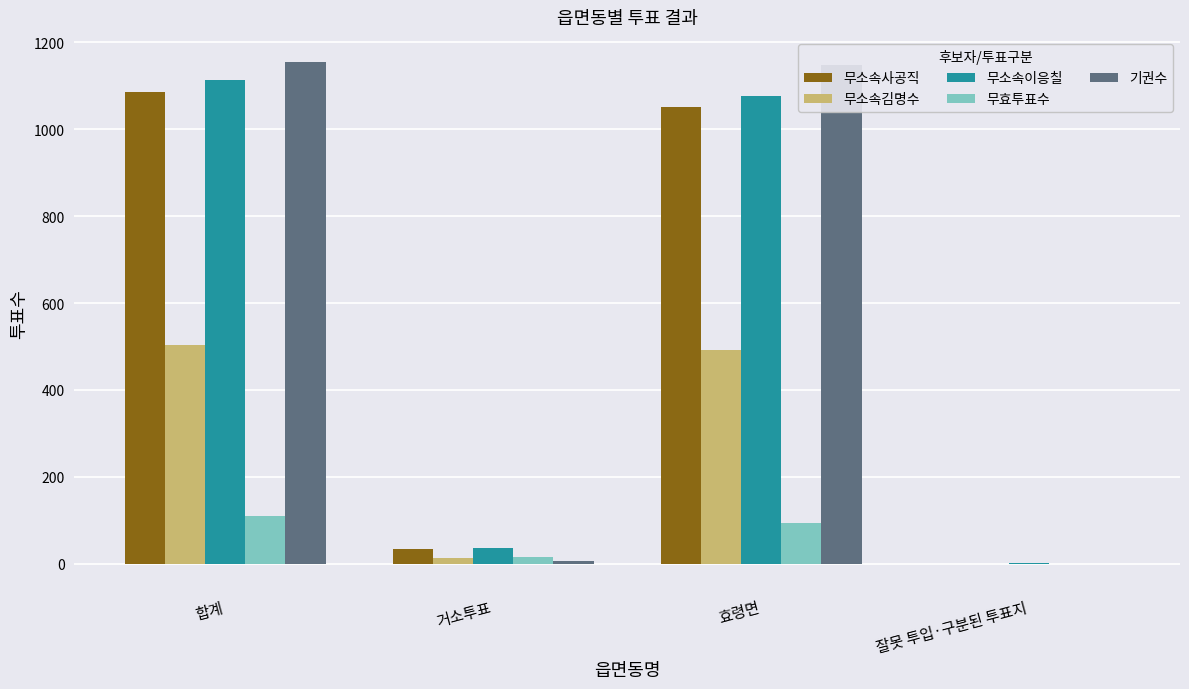

Where does the 기권수 series first go above 1149?

합계